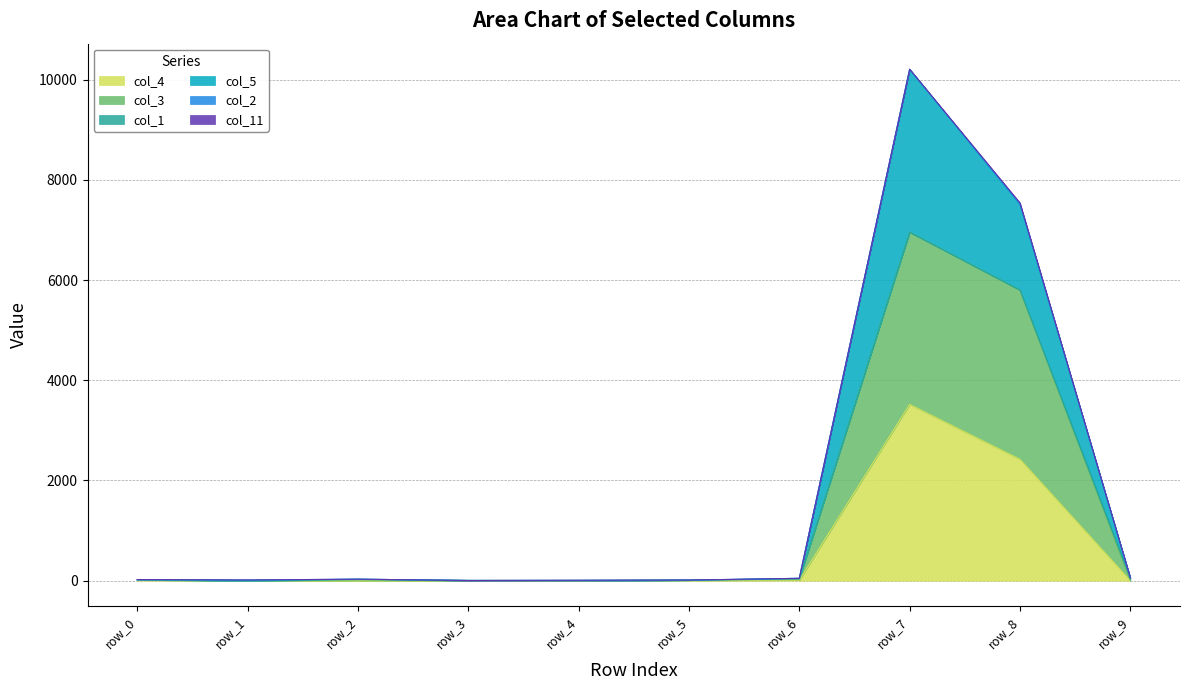

At how many categories does at least one series exceed 4022?

2